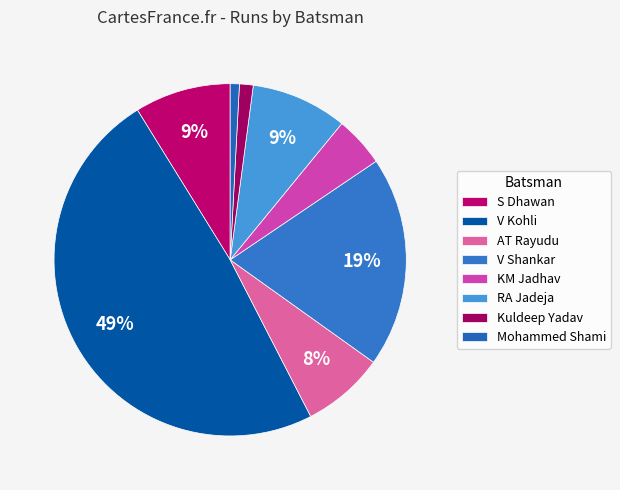

Count the number of slices in the pie.

8